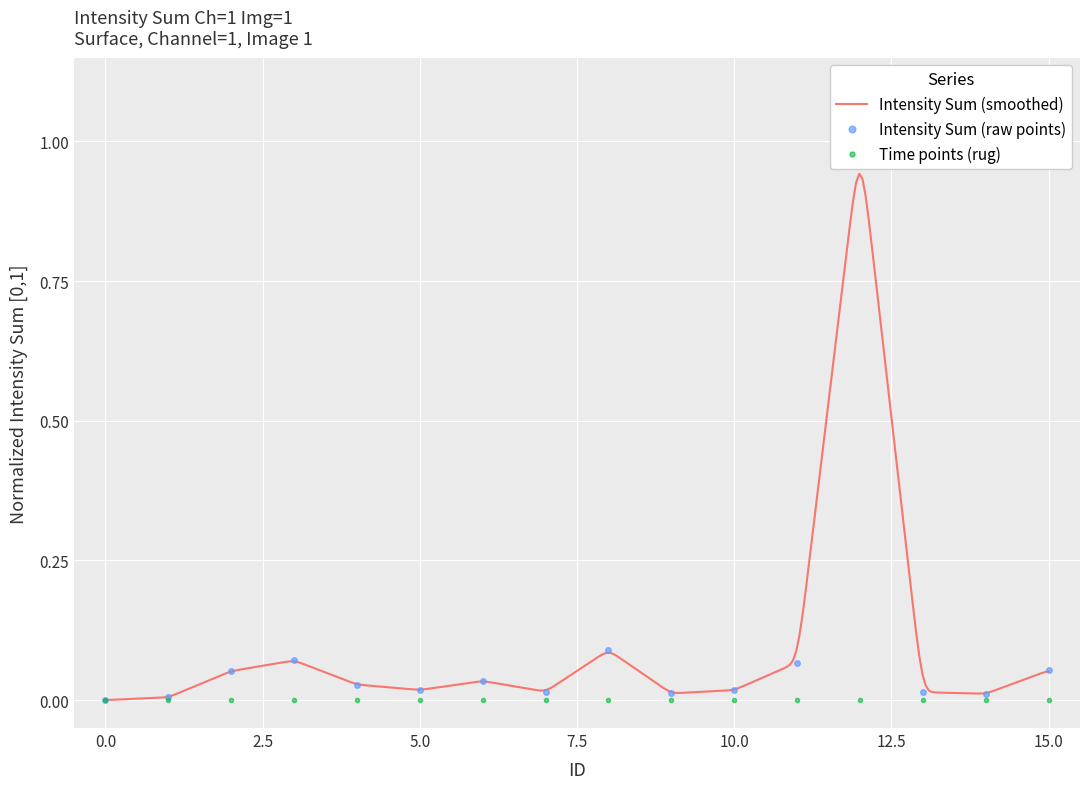

What is the difference between the second highest and second lowest values?

0.1